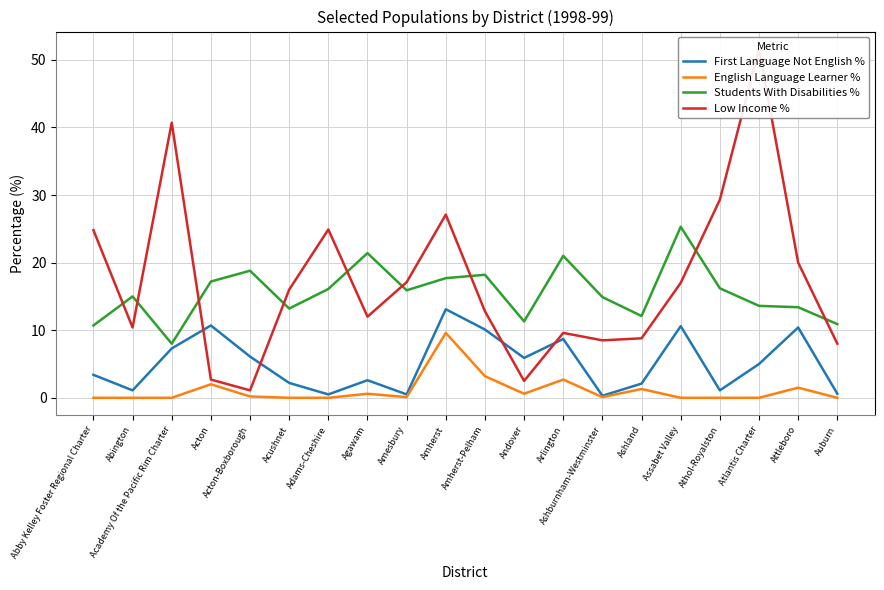

How many interior local peaks does the Students With Disabilities % series have?

6